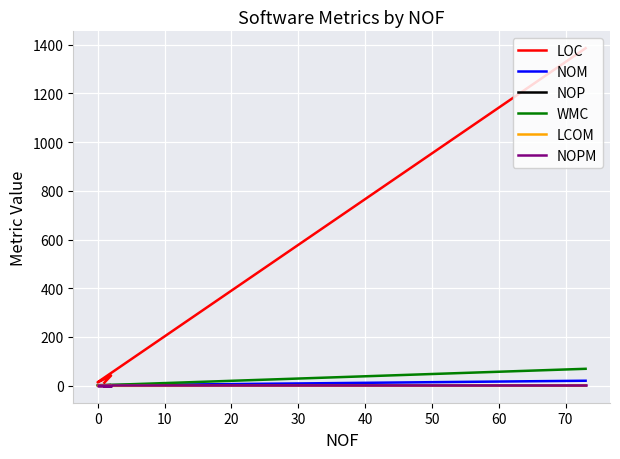

Between 10 and 30, which series saw the biggest shift?

LOC